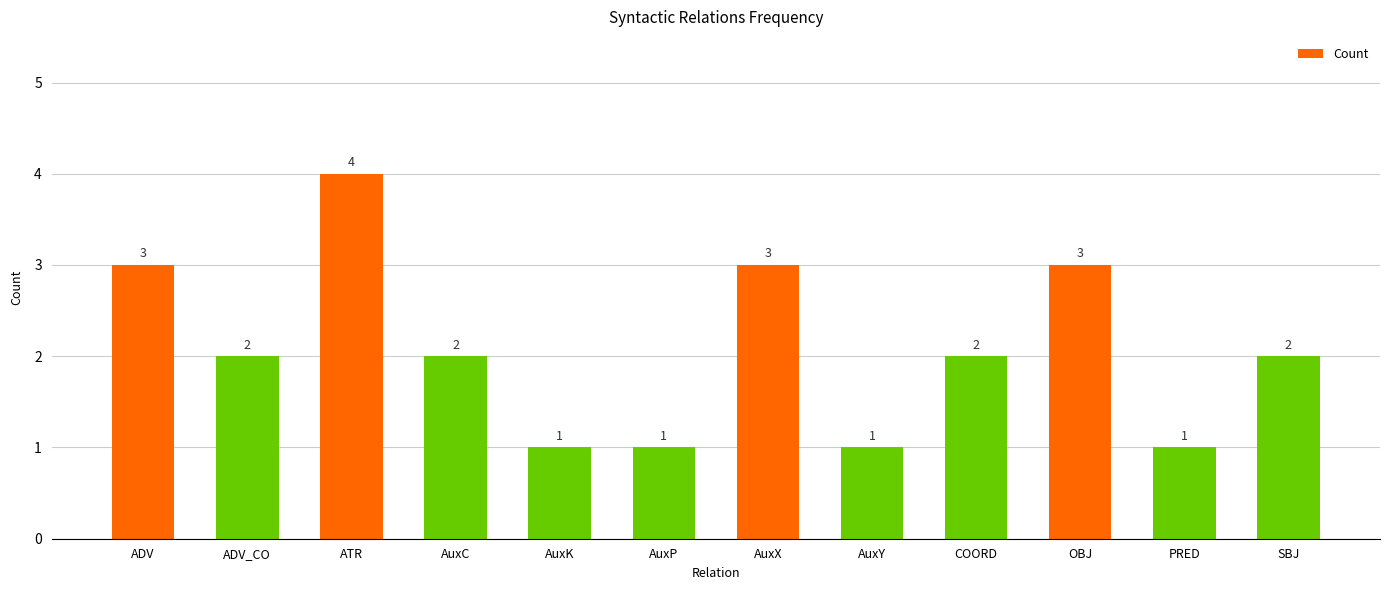

How many bars are there in total?

12